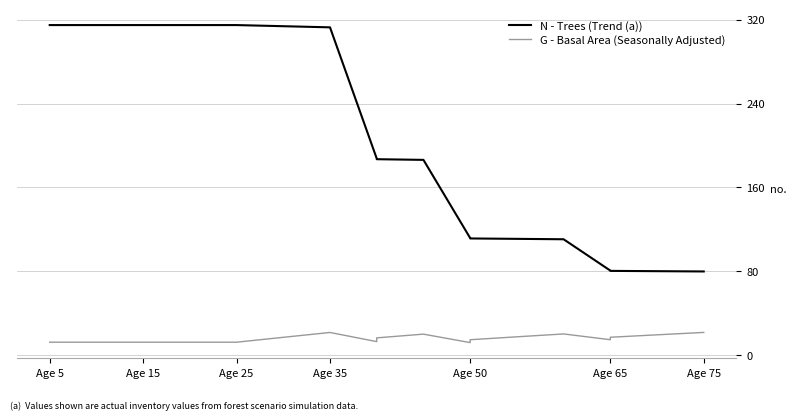

How many values in the N - Trees (Trend (a)) series exceed 186?

11